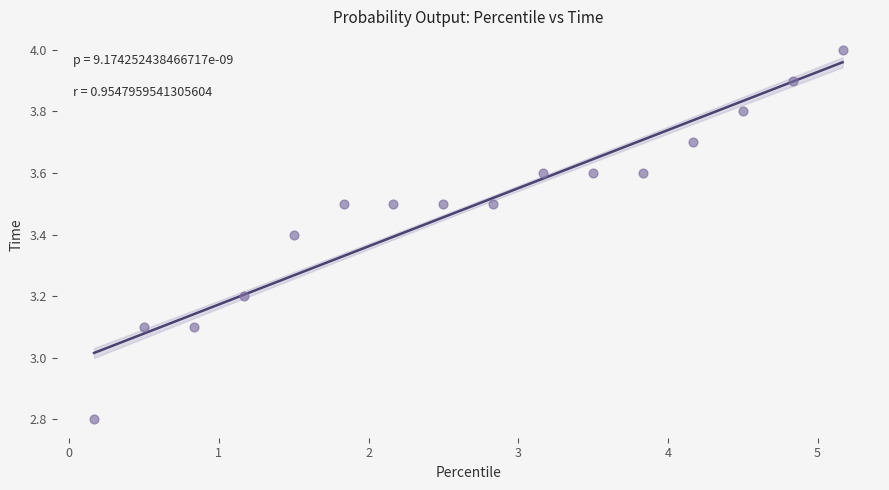

What is the range of X values (max minus min)?

5.0